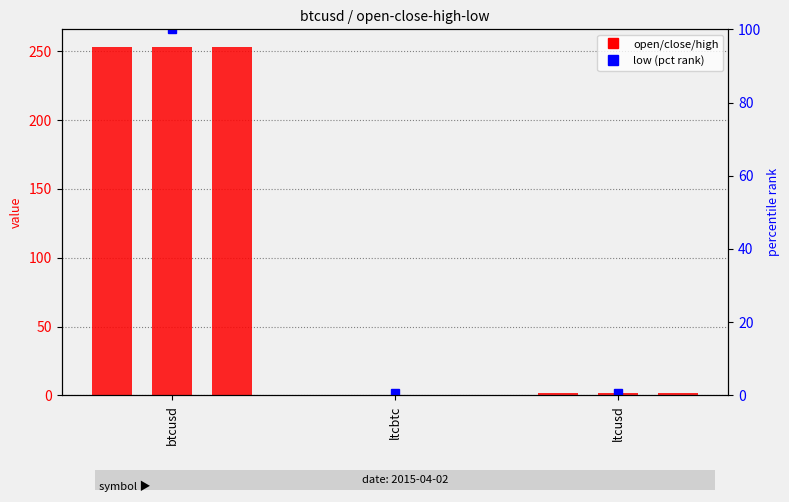

At which label does low (pct rank) reach its peak?

btcusd